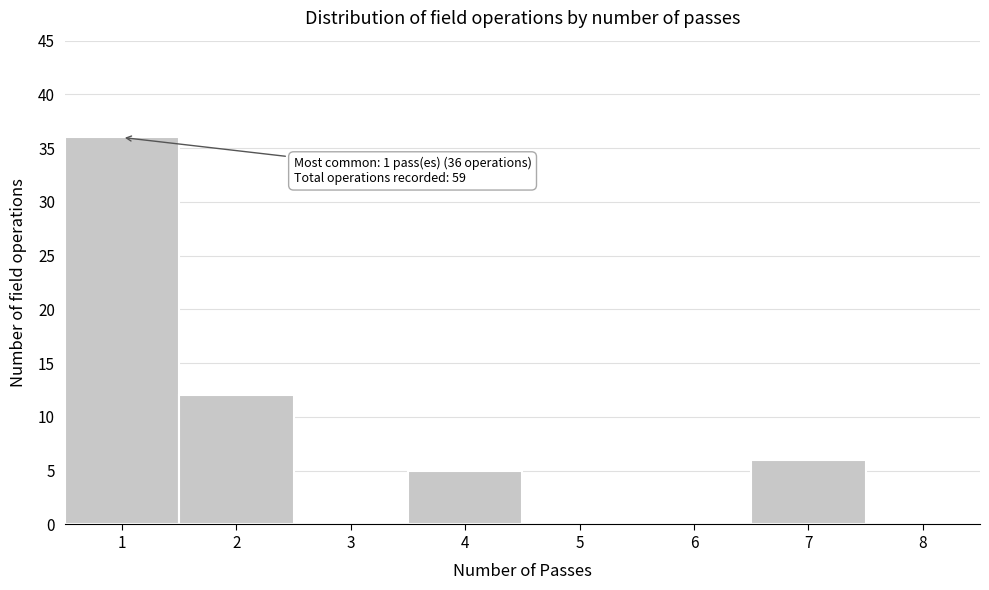

Which range on the x-axis has the tallest bar?

0.5 to 1.5